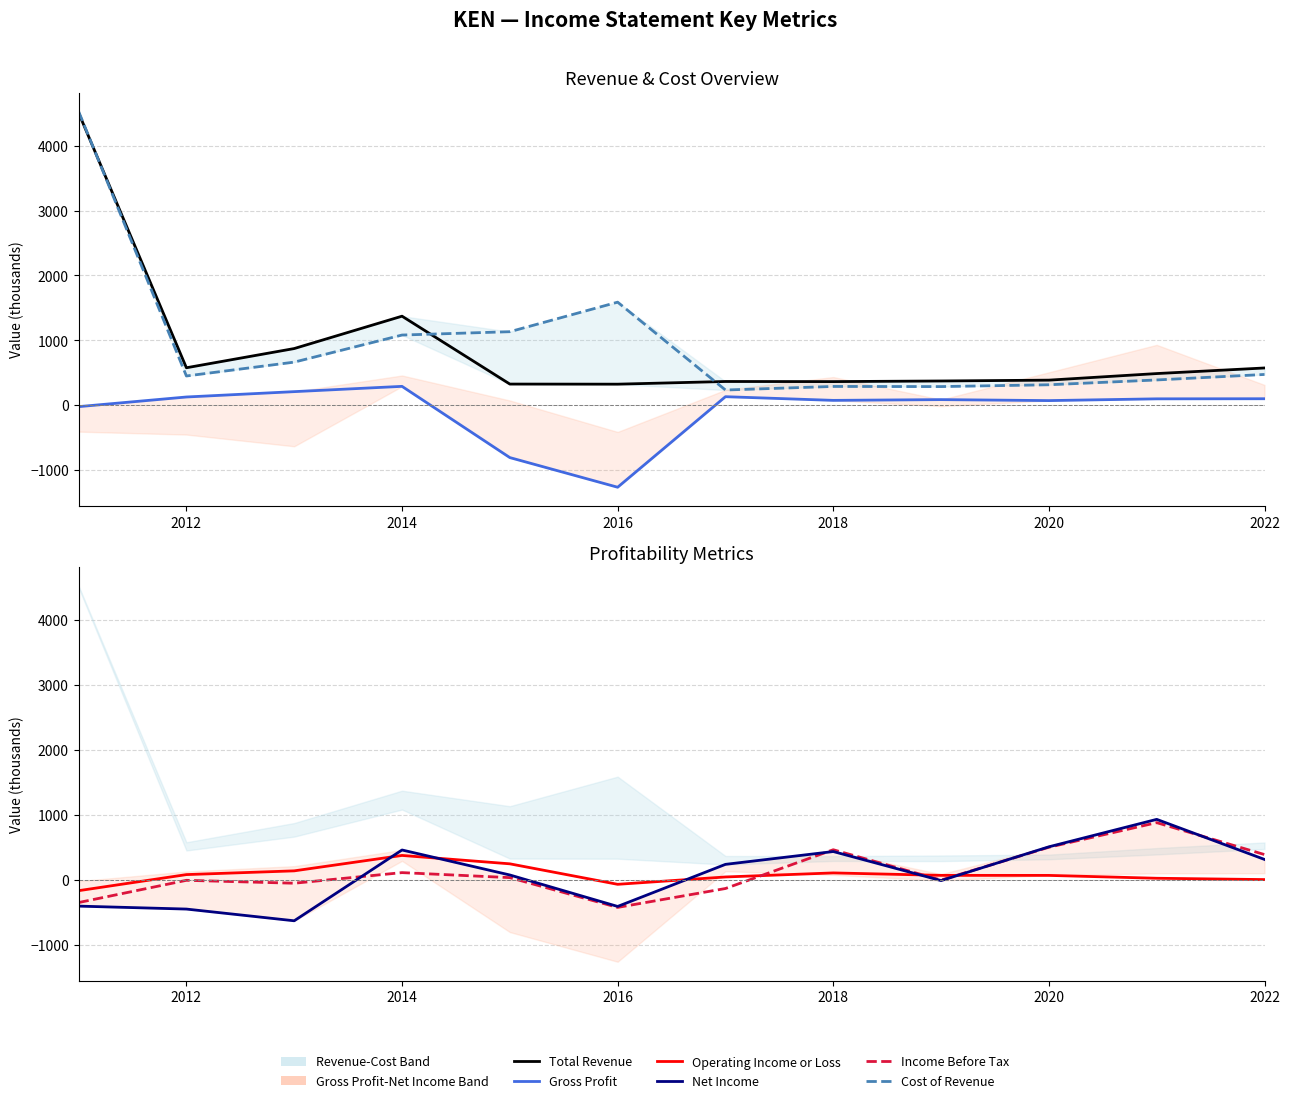

Is this an area chart (filled region under the line)?

No